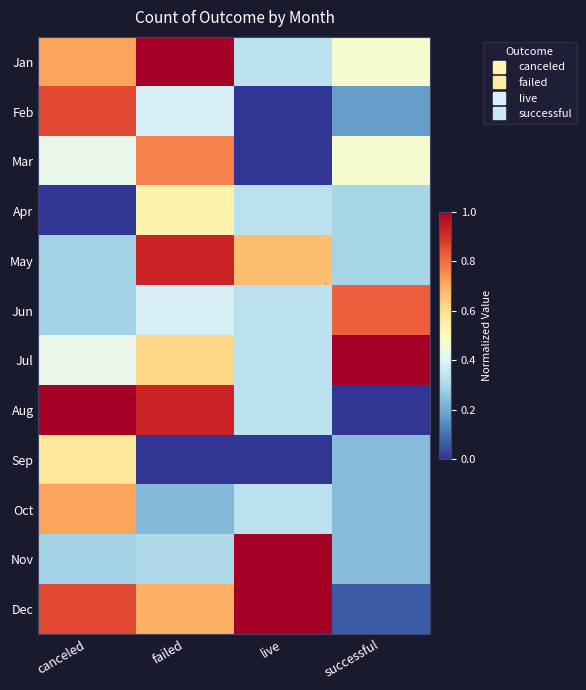

Reading left to right, what are all the values shown in this chart?

Jan: canceled=0.7	failed=1.0	live=0.3	successful=0.5
Feb: canceled=0.9	failed=0.4	live=0.0	successful=0.2
Mar: canceled=0.4	failed=0.8	live=0.0	successful=0.5
Apr: canceled=0.0	failed=0.5	live=0.3	successful=0.3
May: canceled=0.3	failed=0.9	live=0.7	successful=0.3
Jun: canceled=0.3	failed=0.4	live=0.3	successful=0.8
Jul: canceled=0.4	failed=0.6	live=0.3	successful=1.0
Aug: canceled=1.0	failed=0.9	live=0.3	successful=0.0
Sep: canceled=0.6	failed=0.0	live=0.0	successful=0.2
Oct: canceled=0.7	failed=0.2	live=0.3	successful=0.2
Nov: canceled=0.3	failed=0.3	live=1.0	successful=0.2
Dec: canceled=0.9	failed=0.7	live=1.0	successful=0.1